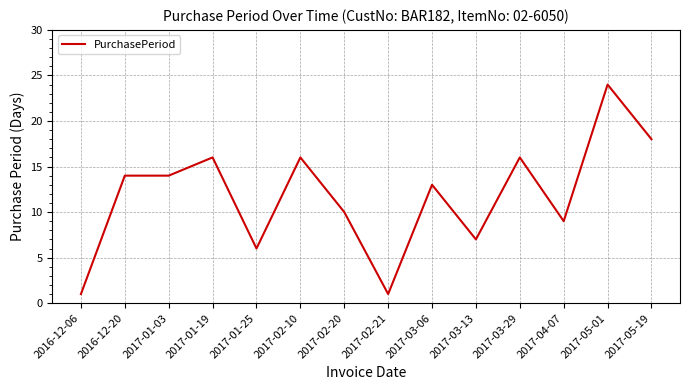

Reading left to right, what are all the values shown in this chart?

1	14	14	16	6	16	10	1	13	7	16	9	24	18